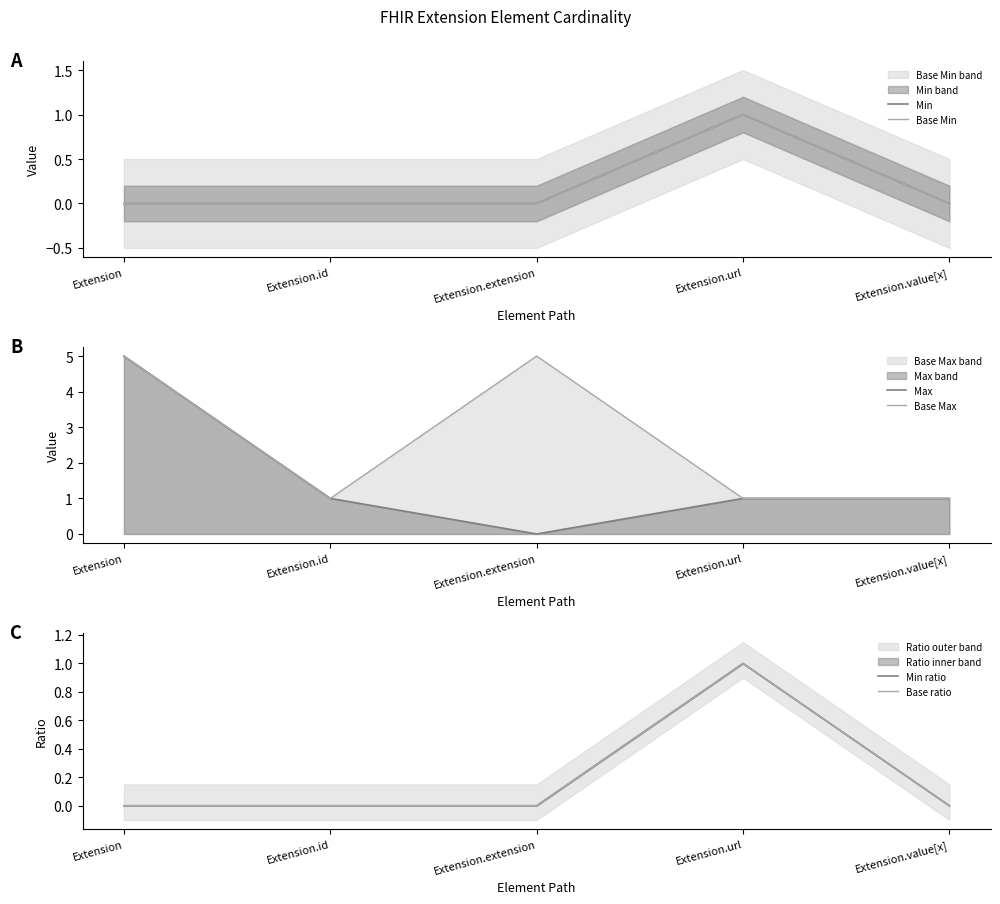

At which label is Min closest to 0?

Extension